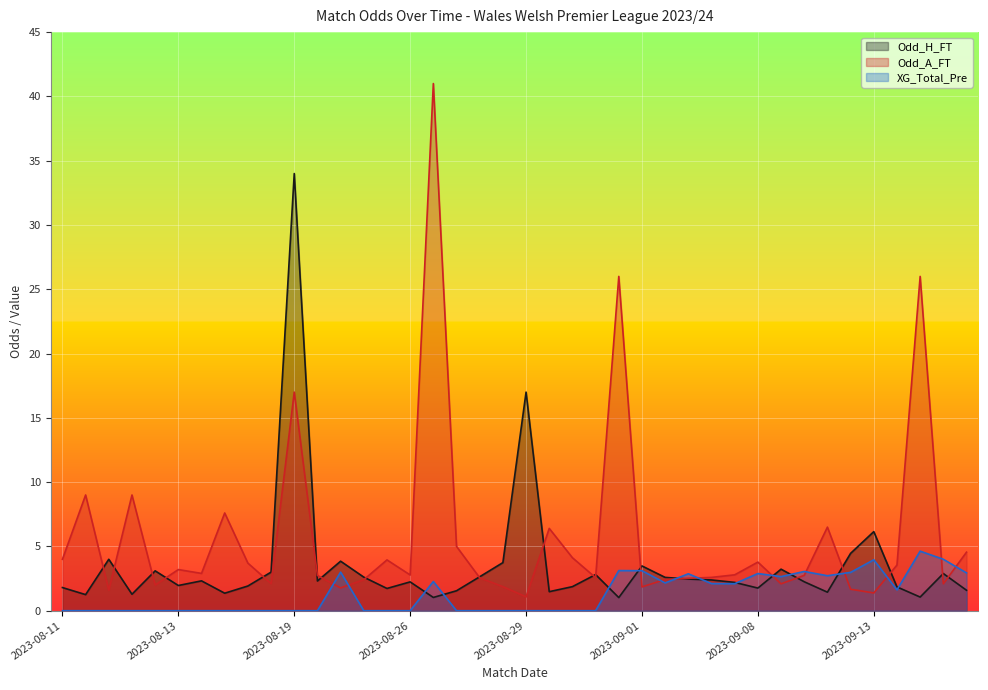

What value does the Odd_A_FT series have at 2023-09-02?

2.8